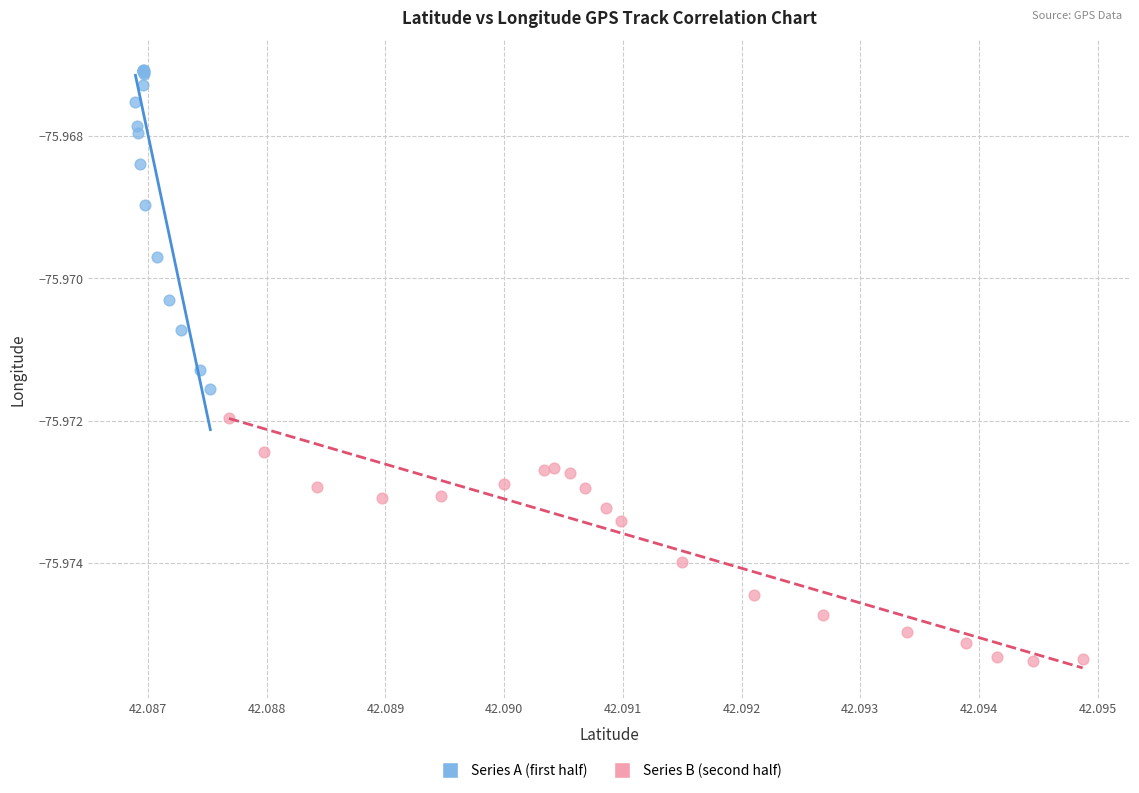

What are all the series names shown in the legend?

Series A (first half), Series B (second half)